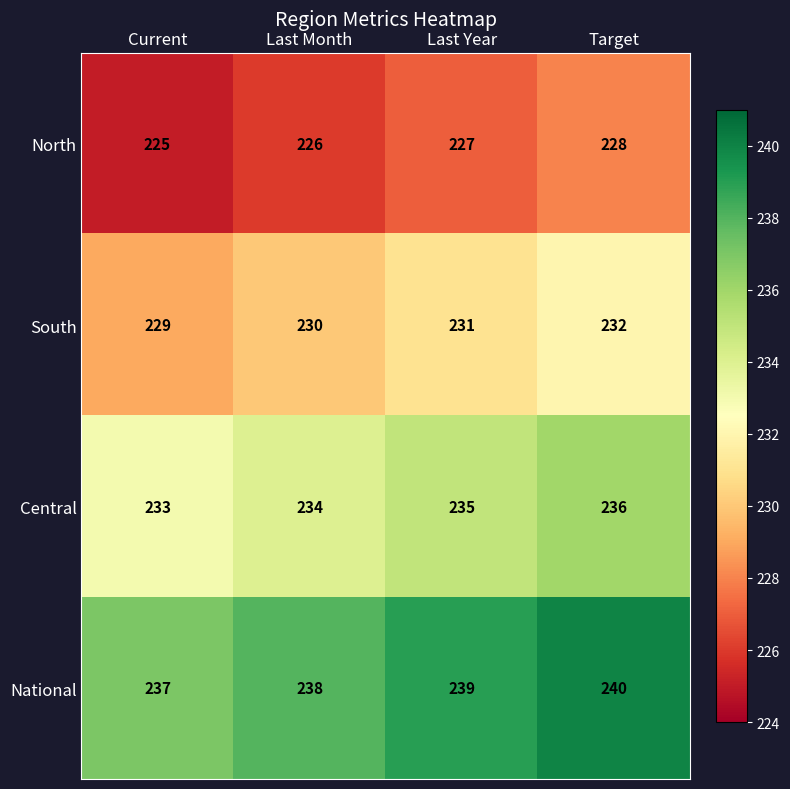

At which label is North closest to 226?

Last Month